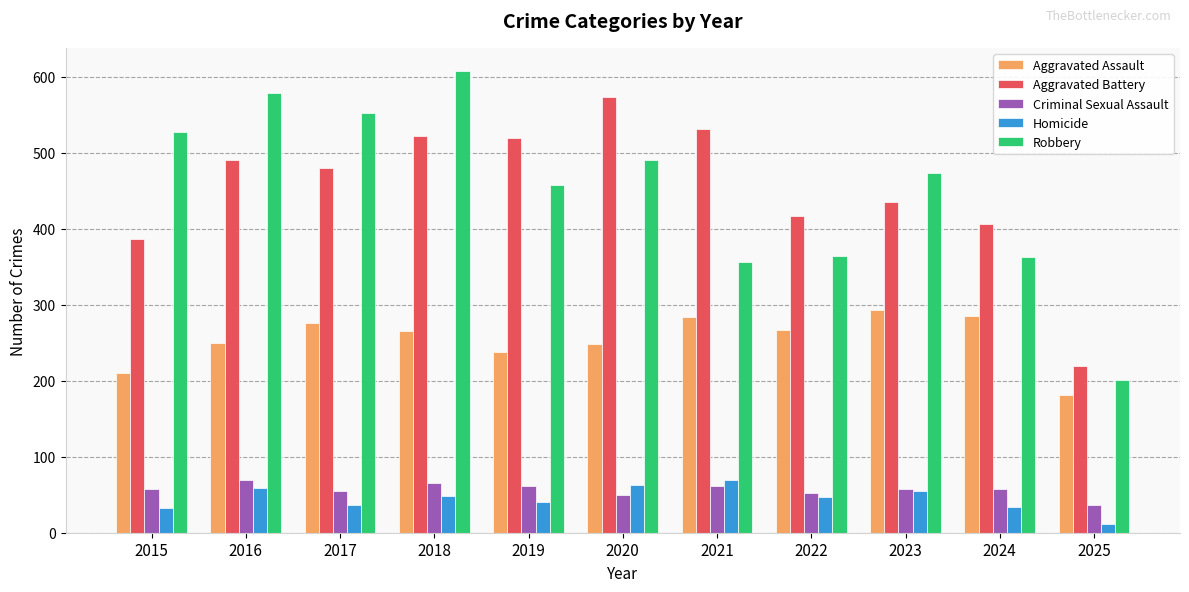

What is the total value across all series at 2022?

1147